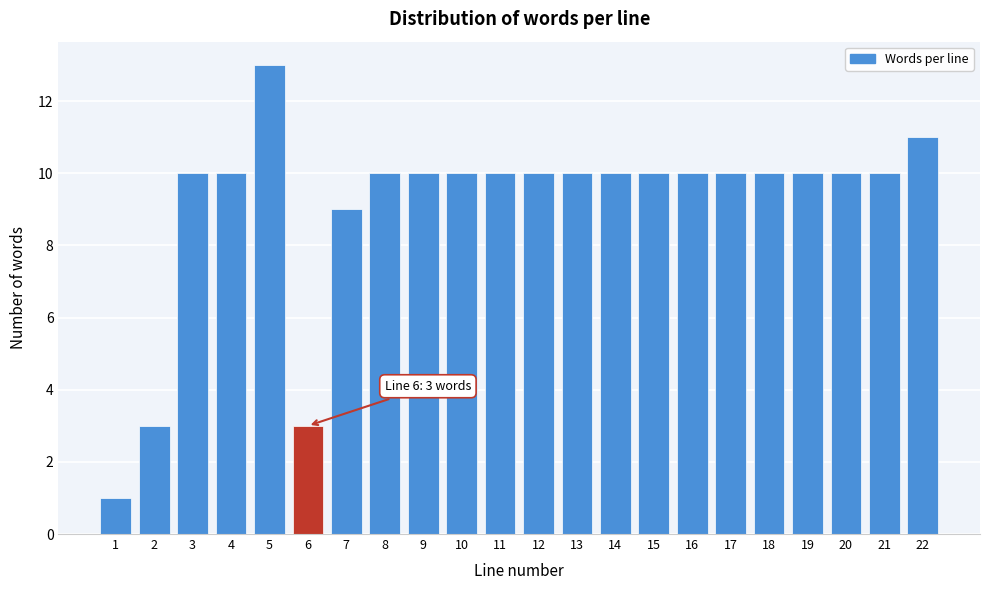

Reading right to left, extract all data points from this chart.

11	10	10	10	10	10	10	10	10	10	10	10	10	10	10	9	3	13	10	10	3	1